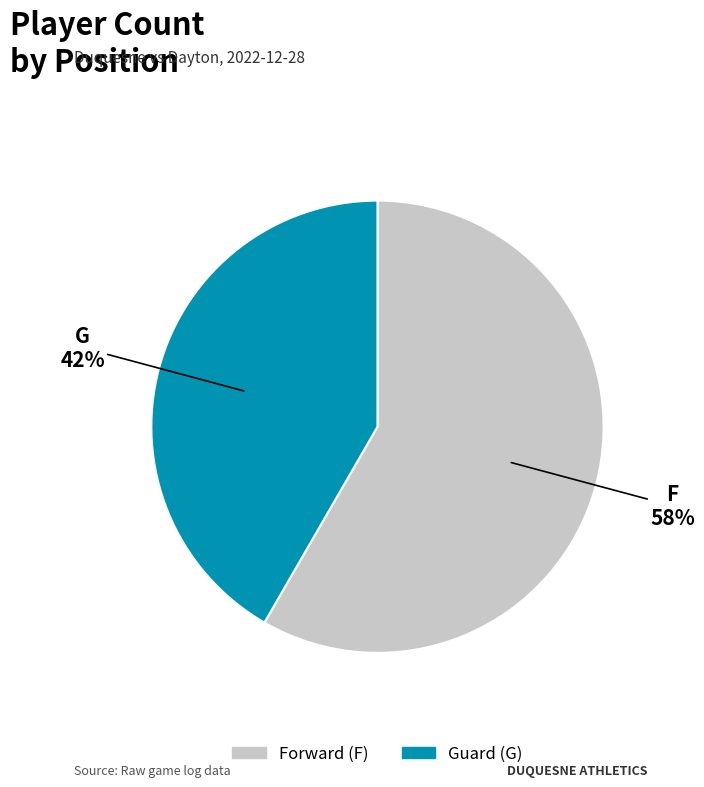

True or false: F accounts for 48% of the total.

False